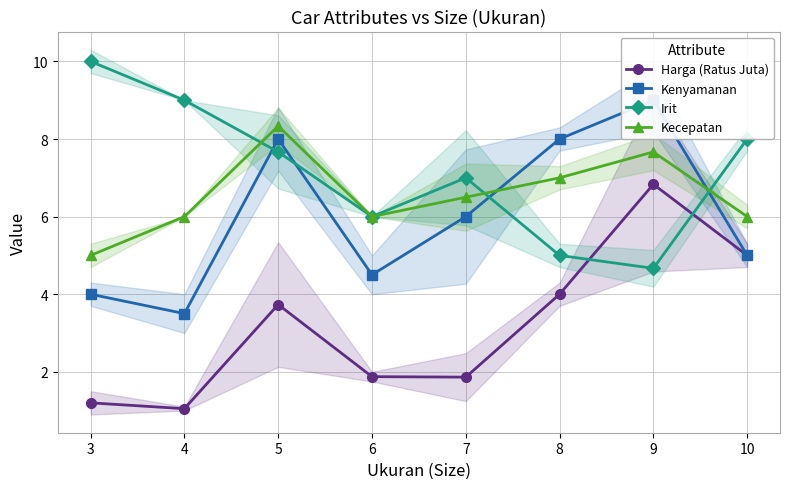

Where does the Kenyamanan series first go above 6?

5